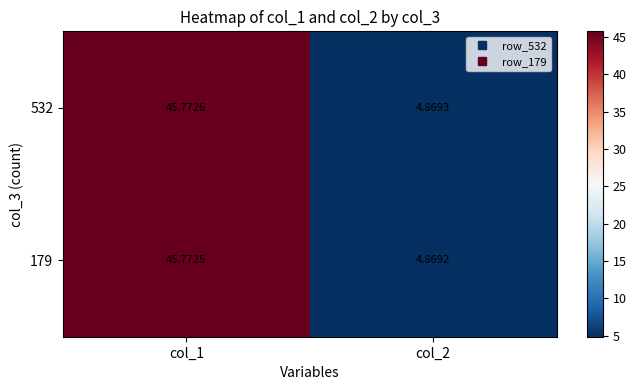

At how many categories does at least one series exceed 44?

1